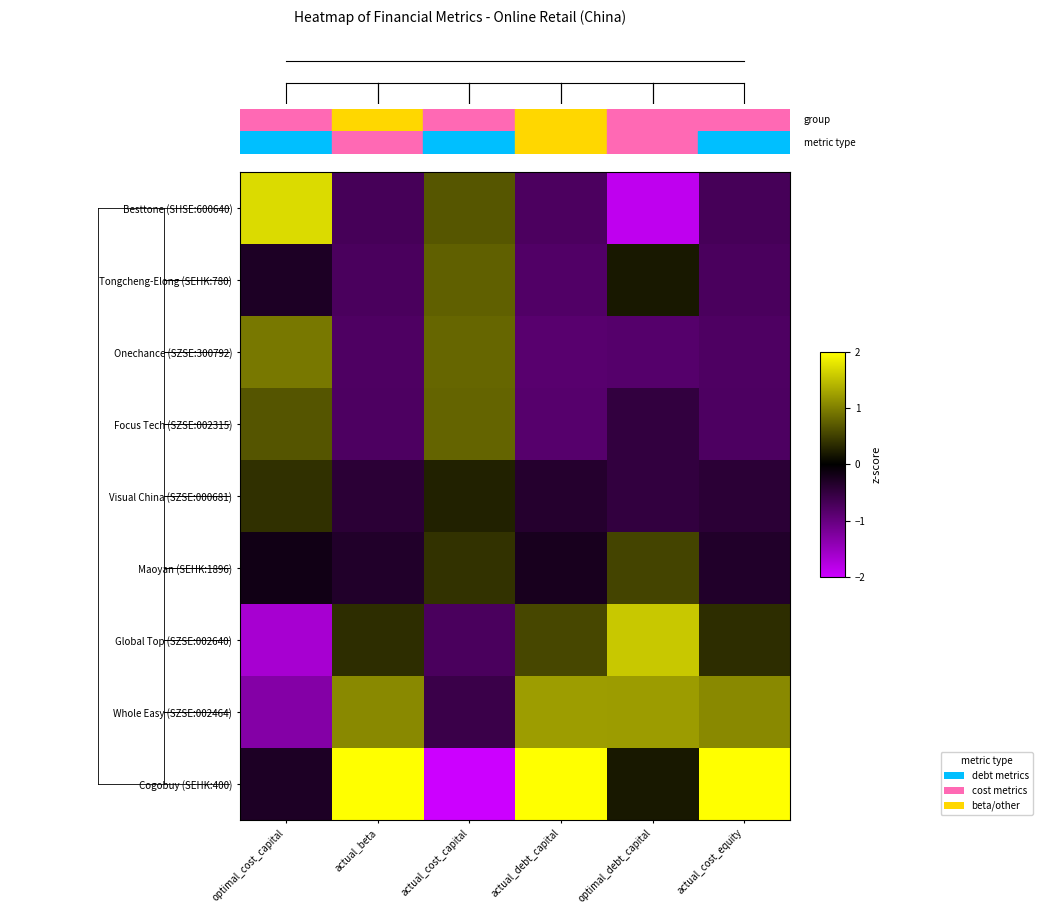

How many distinct data groups are displayed?

9